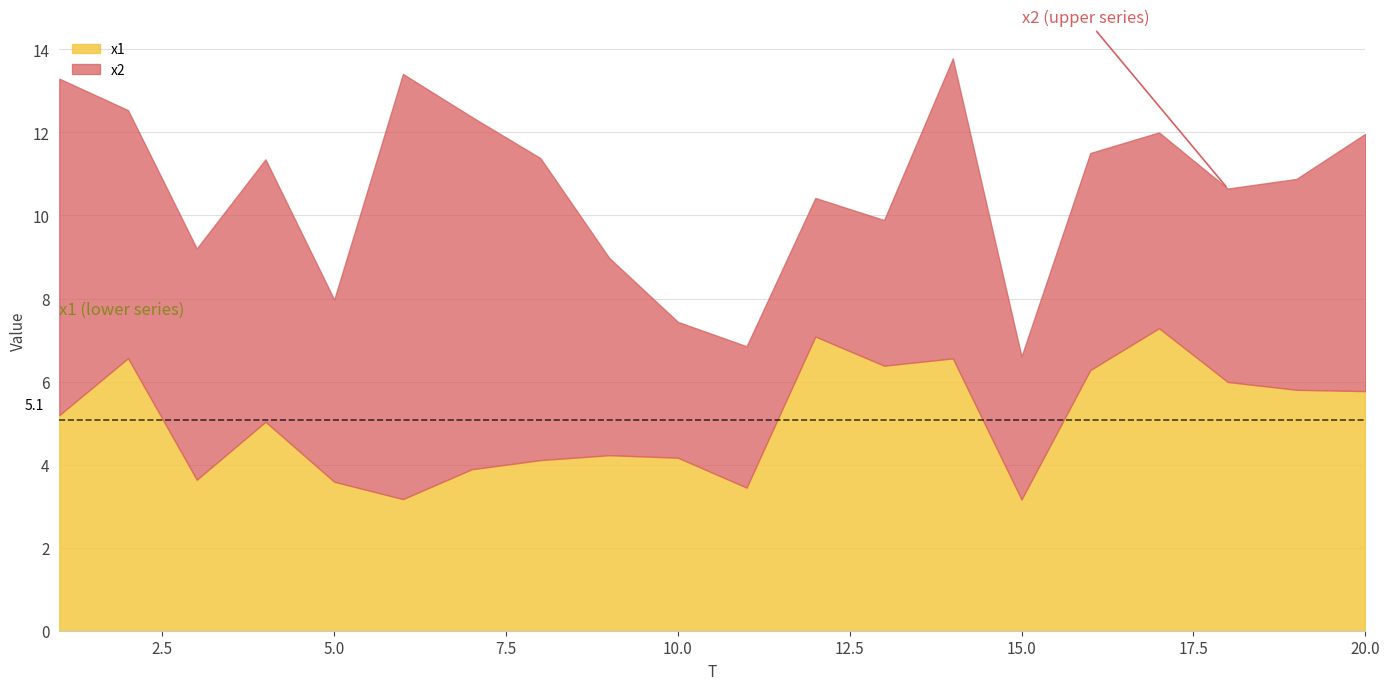

What is the lowest value of the x1 series?

3.2